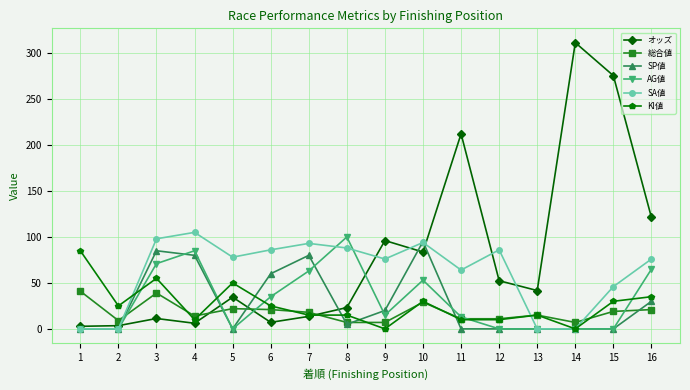

What is the spread (max minus min) of values at 11?

212.2